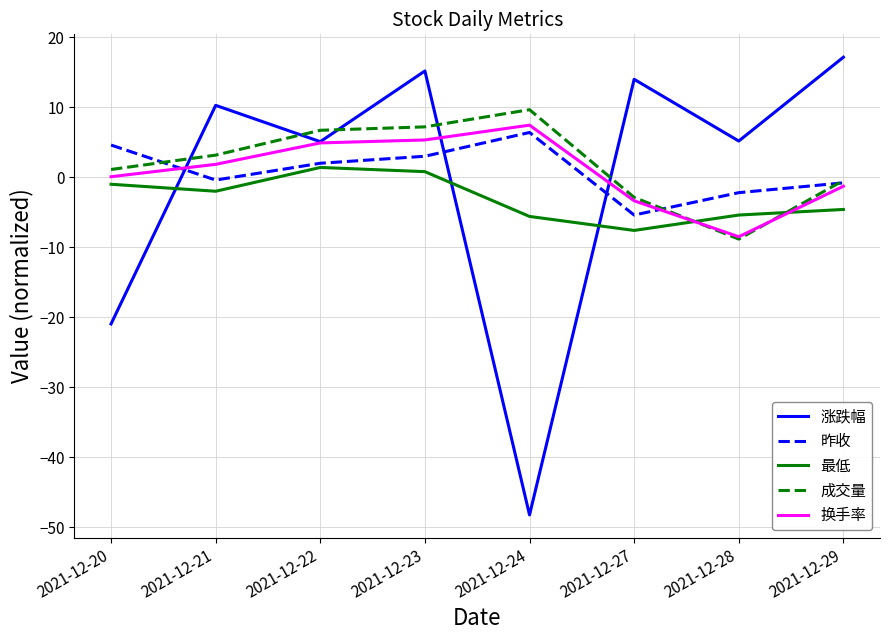

Which series has the widest spread of values?

涨跌幅